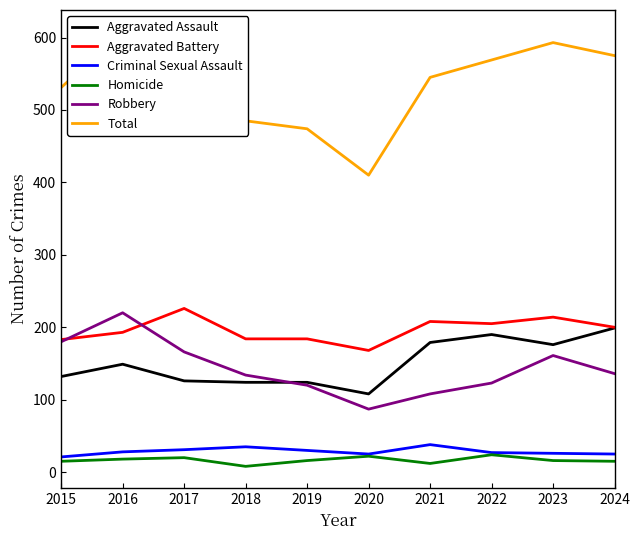

How many interior local valleys does the Aggravated Battery series have?

2